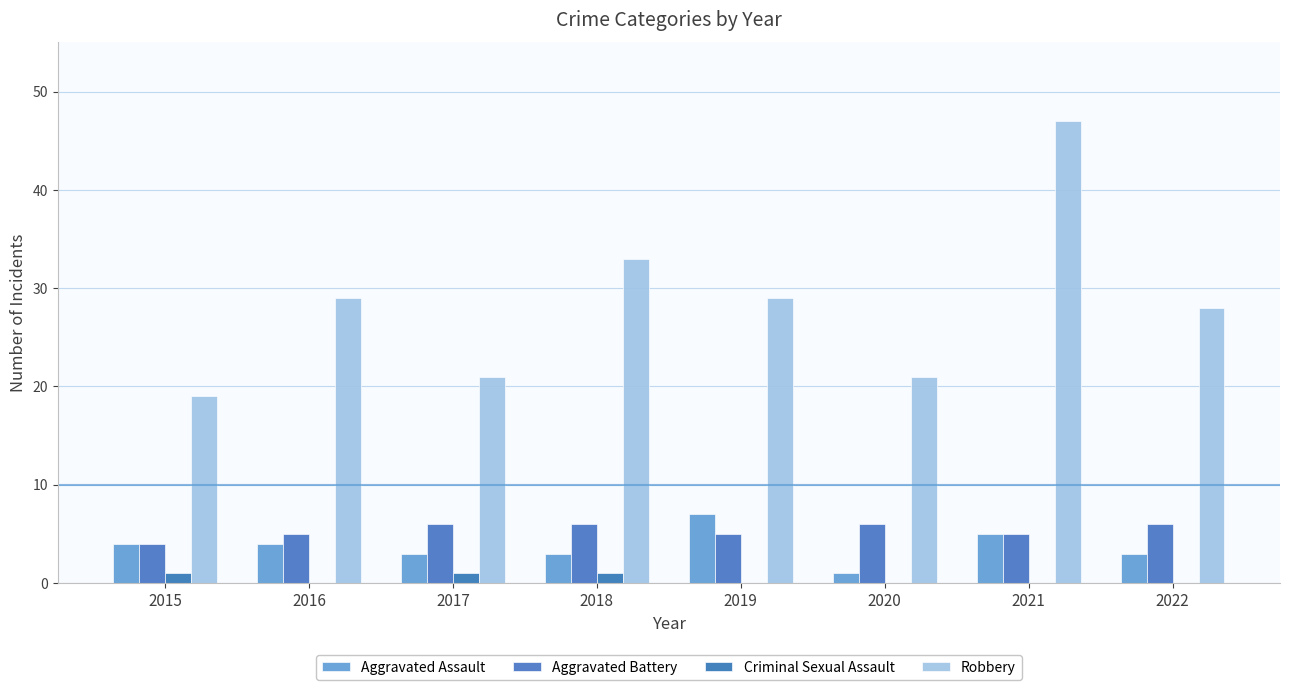

Reading right to left, transcribe all the data shown in this chart.

Aggravated Assault: 2022=3	2021=5	2020=1	2019=7	2018=3	2017=3	2016=4	2015=4
Aggravated Battery: 2022=6	2021=5	2020=6	2019=5	2018=6	2017=6	2016=5	2015=4
Criminal Sexual Assault: 2022=0	2021=0	2020=0	2019=0	2018=1	2017=1	2016=0	2015=1
Robbery: 2022=28	2021=47	2020=21	2019=29	2018=33	2017=21	2016=29	2015=19